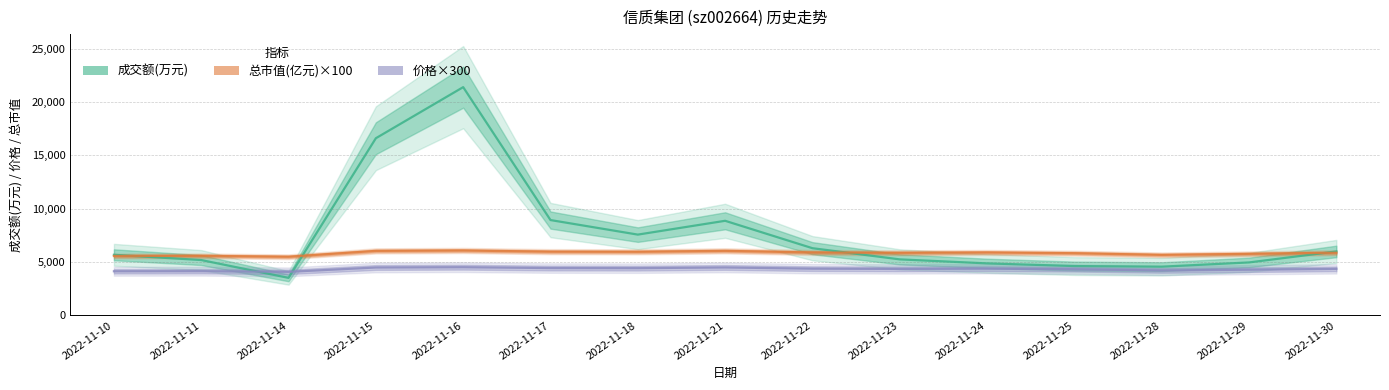

Rank the categories by 成交额(万元) value from lowest to highest.

2022-11-14, 2022-11-28, 2022-11-25, 2022-11-24, 2022-11-29, 2022-11-11, 2022-11-23, 2022-11-10, 2022-11-30, 2022-11-22, 2022-11-18, 2022-11-21, 2022-11-17, 2022-11-15, 2022-11-16